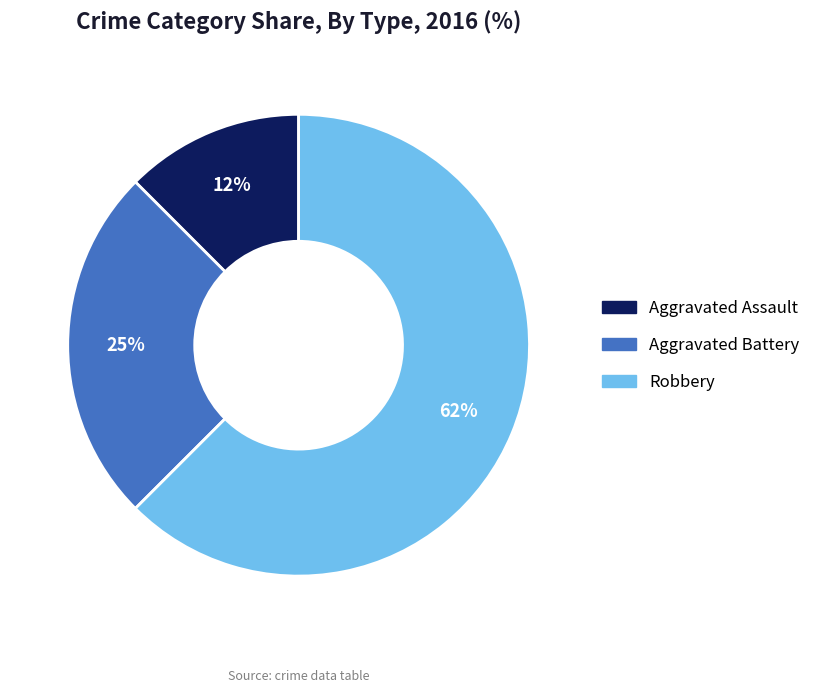

What percentage is the Aggravated Battery slice, to the nearest percent?

25%